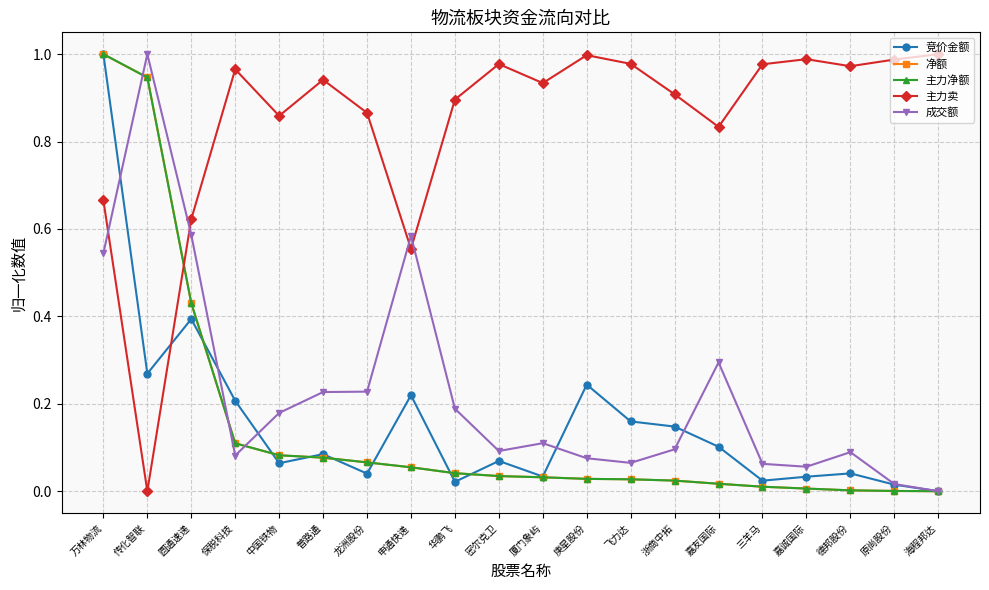

Does the chart have visible grid lines?

Yes